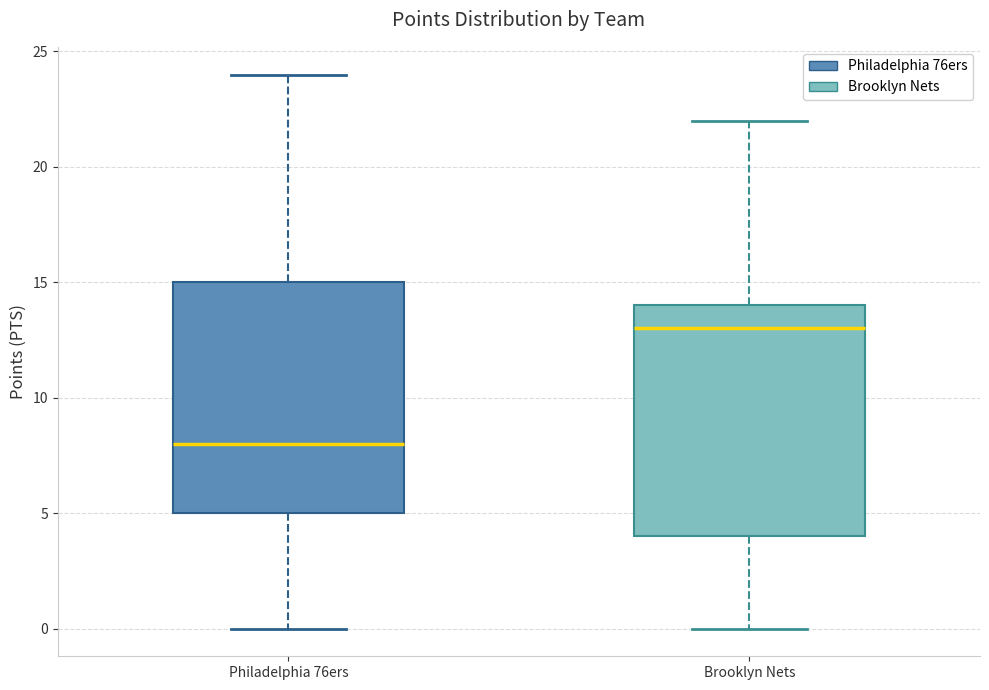

Reading left to right, transcribe this box plot: for each box, give where its median line is, the range the box spans, and where its two whiskers end, as read against the y-axis. The values are not printed on the chart, so give them approximately, as read against the axis.

Philadelphia 76ers: median 8, box 5 to 15, whiskers 0 to 24
Brooklyn Nets: median 13, box 4 to 14, whiskers 0 to 22